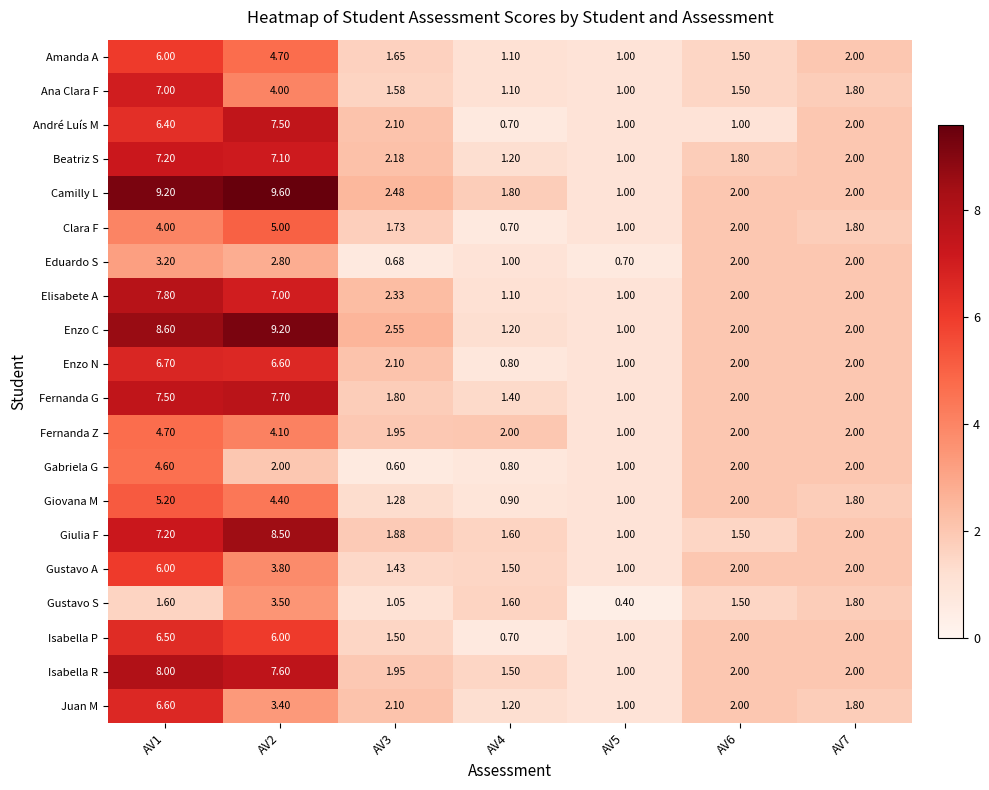

At how many categories does at least one series exceed 7?

2